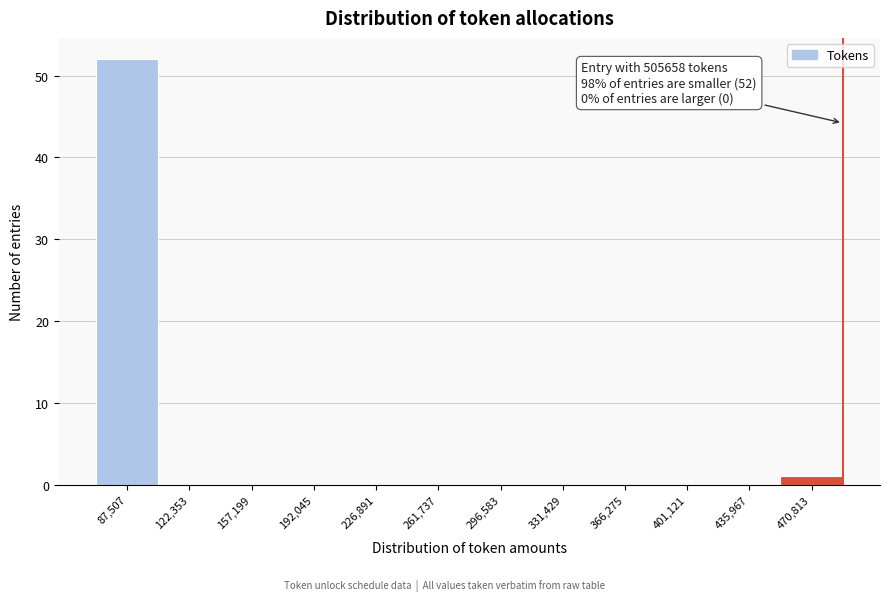

Reading left to right, list all the values displayed in this chart.

87,507=52	122,353=0	157,199=0	192,045=0	226,891=0	261,737=0	296,583=0	331,429=0	366,275=0	401,121=0	435,967=0	470,813=1